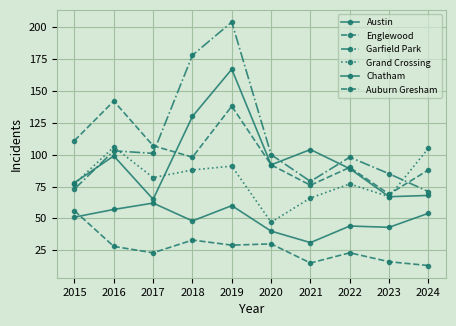

List the series in order of their peak value, lowest first.

Auburn Gresham, Chatham, Grand Crossing, Englewood, Austin, Garfield Park